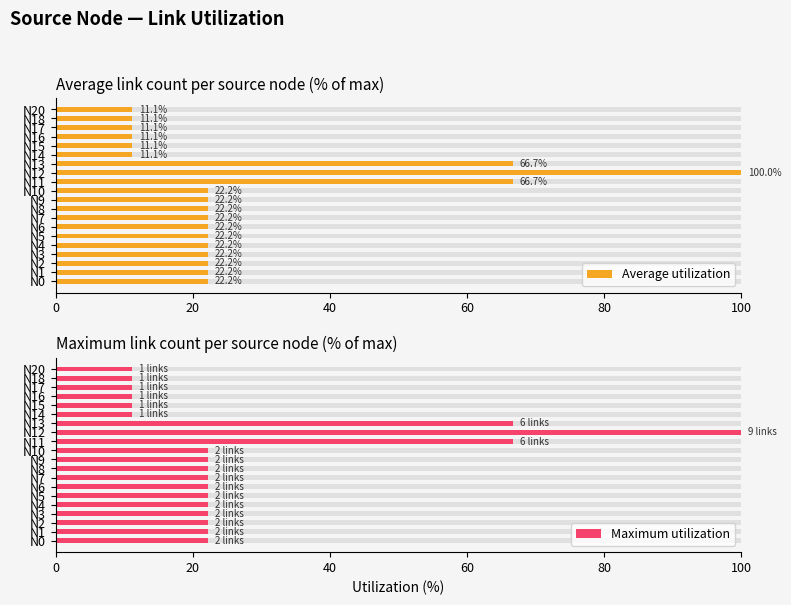

What are all the series names shown in the legend?

Average utilization, Maximum utilization